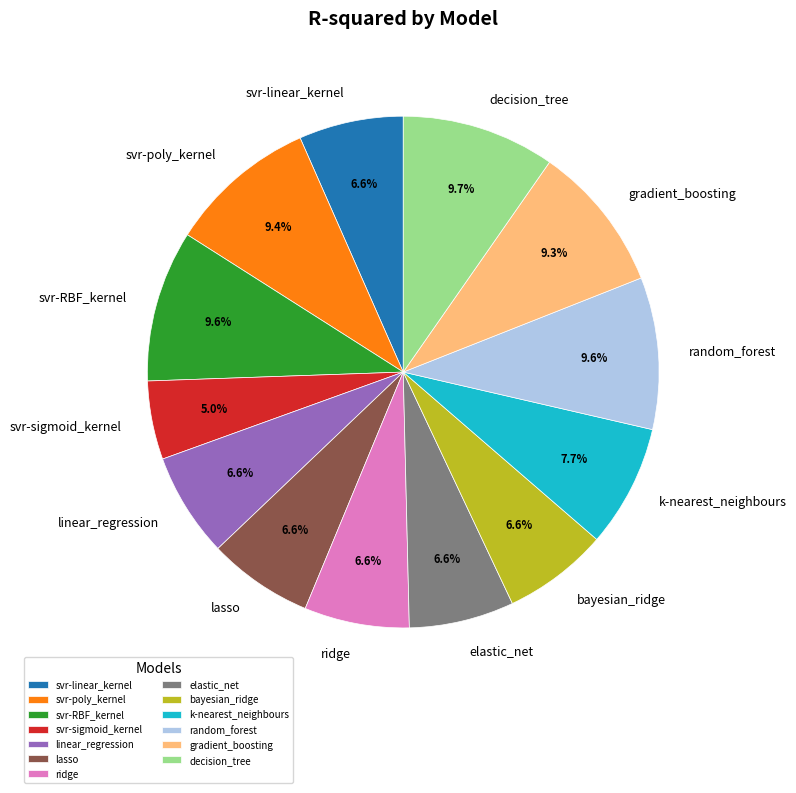

How many slices are in this pie chart?

13